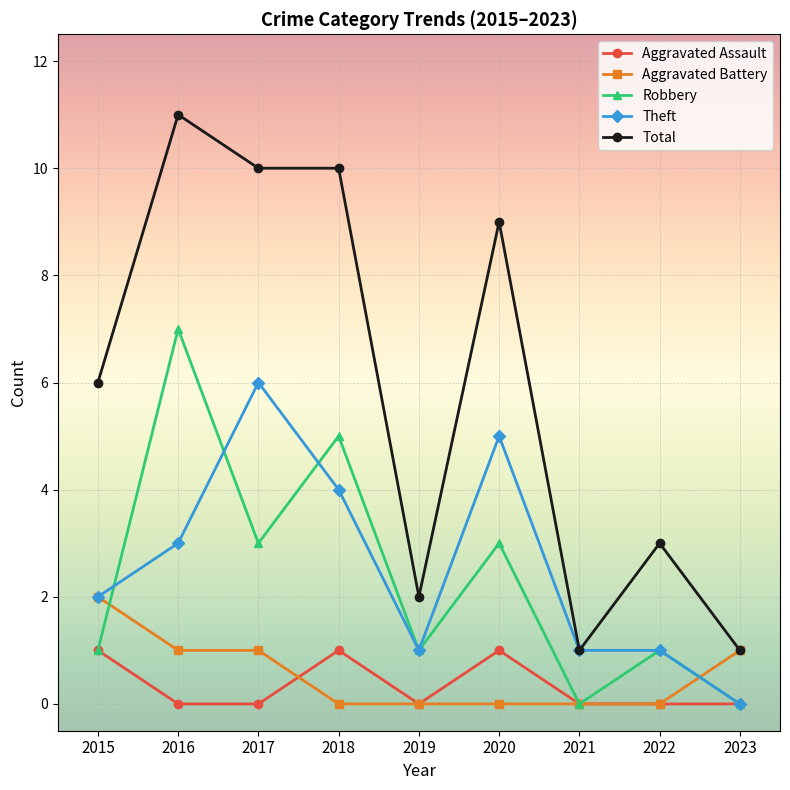

What is the maximum value shown in the chart?

11